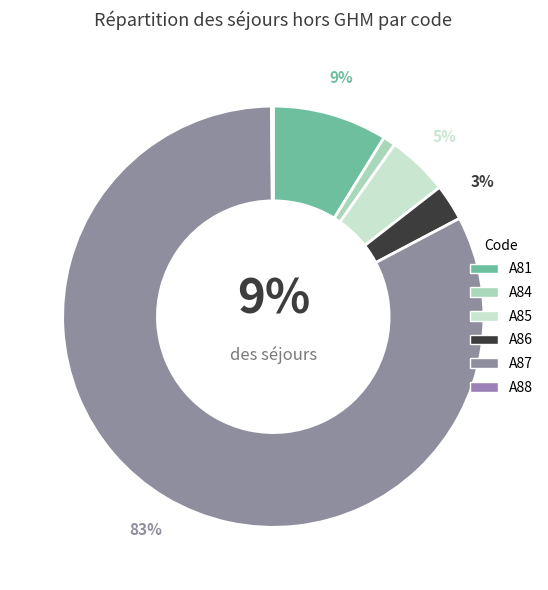

Combined, what portion of the pie is A85 and A88?

4.8%